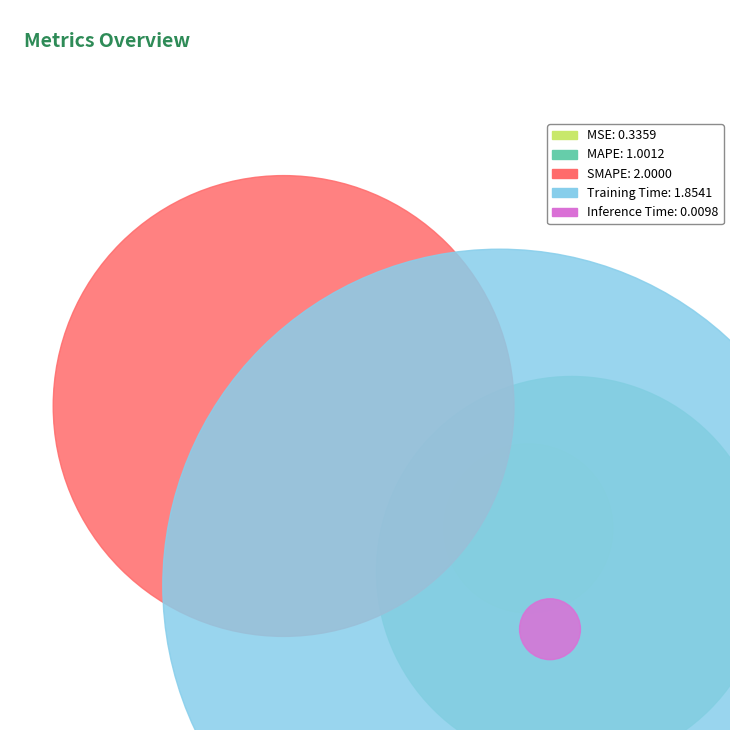

Which has a higher value, MAPE or MSE?

MAPE